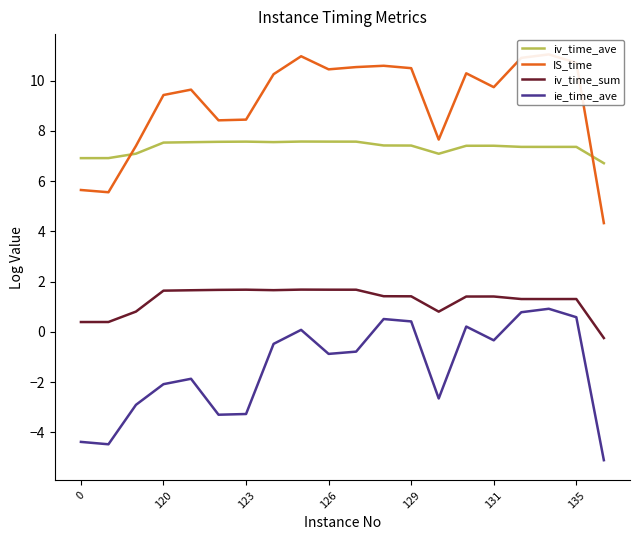

What is the maximum value for ie_time_ave?

0.9